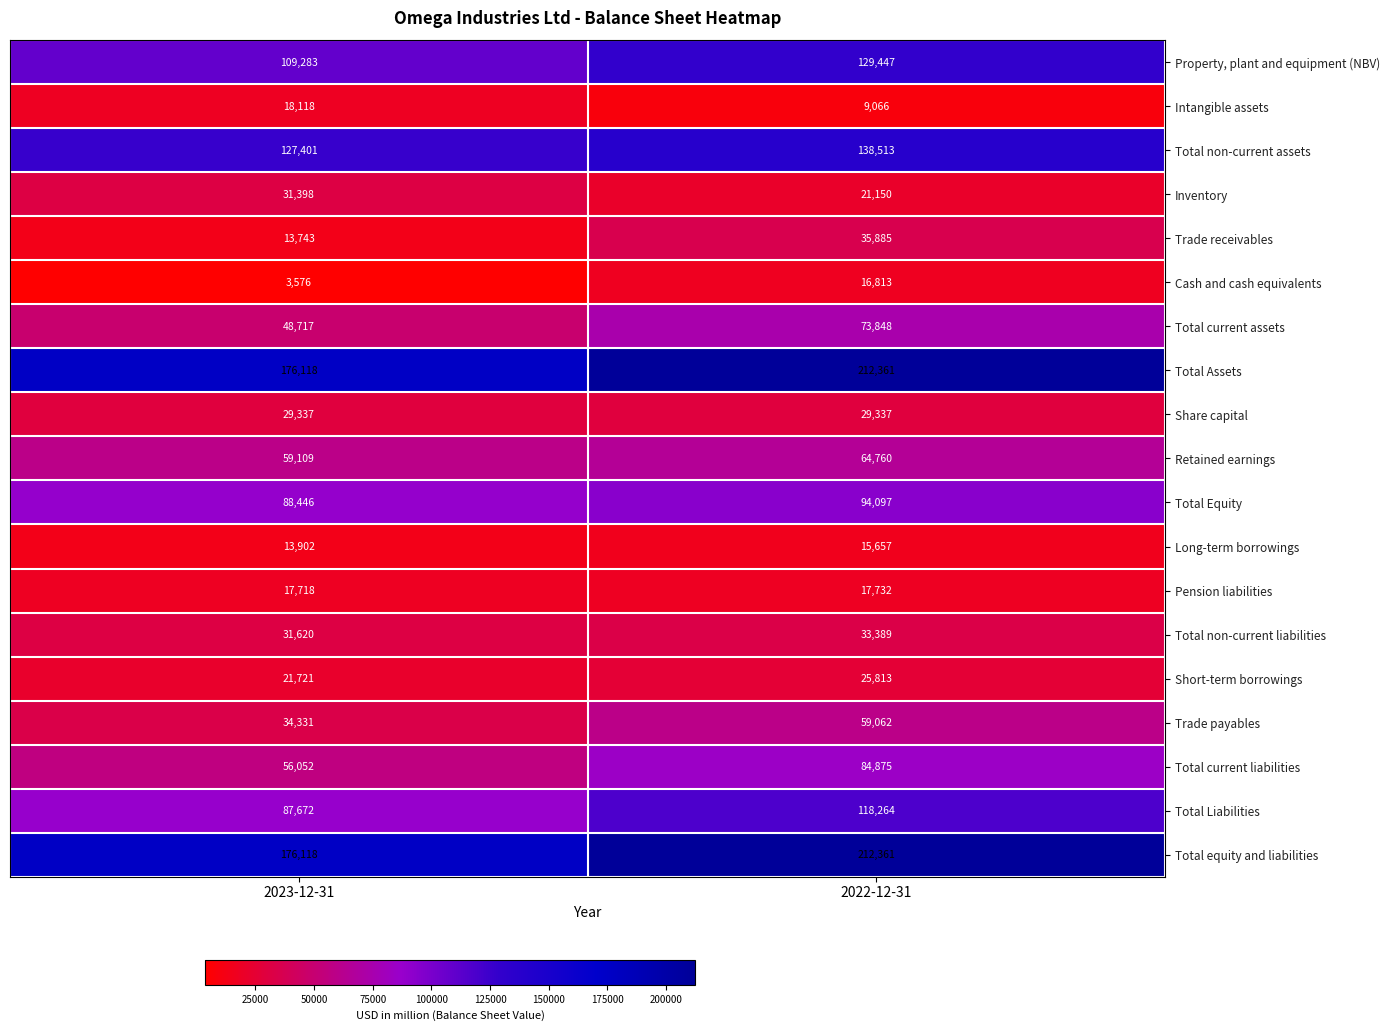

How many series are shown in this chart?

19